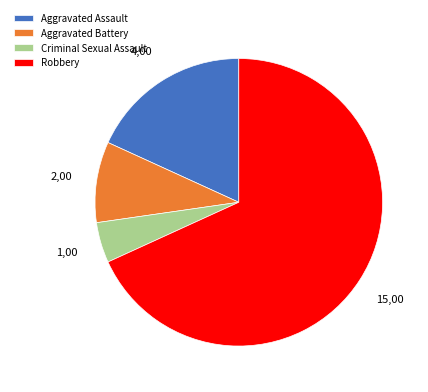

Rank the categories by value from lowest to highest.

Criminal Sexual Assault, Aggravated Battery, Aggravated Assault, Robbery